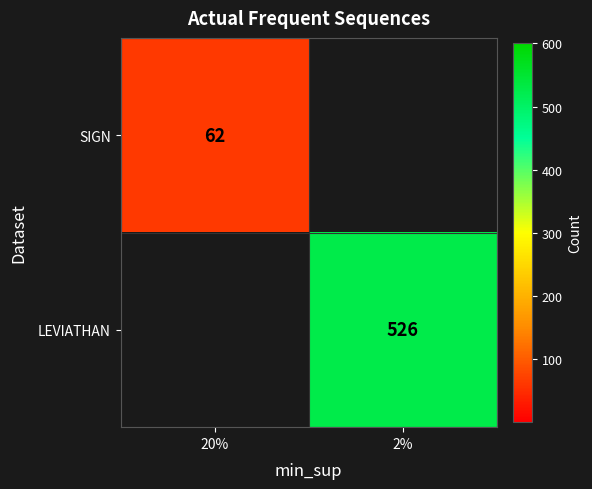

The value of SIGN at 2% is 0. True or false?

True